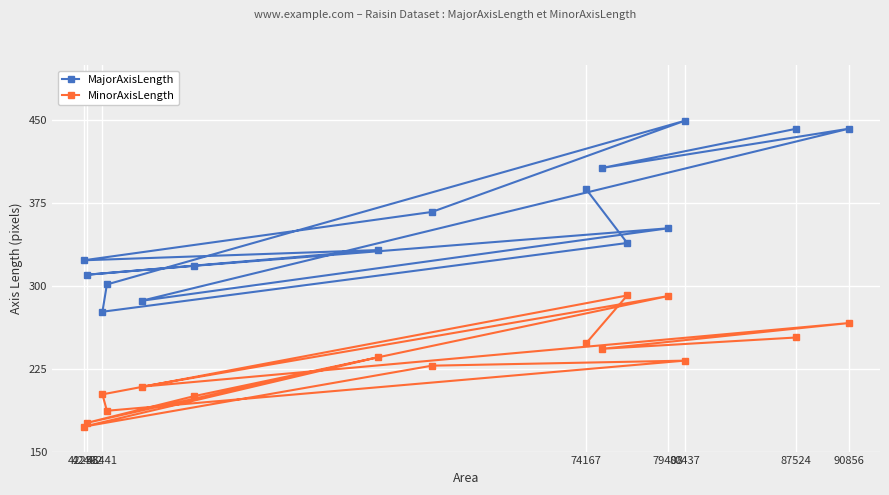

Which series has the largest range (max minus min)?

MajorAxisLength